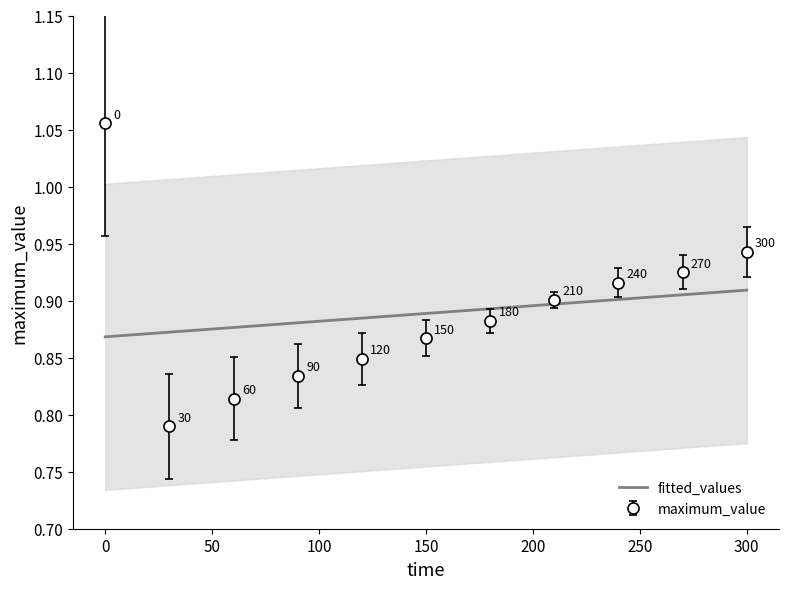

What are all the series names shown in the legend?

fitted_values, maximum_value